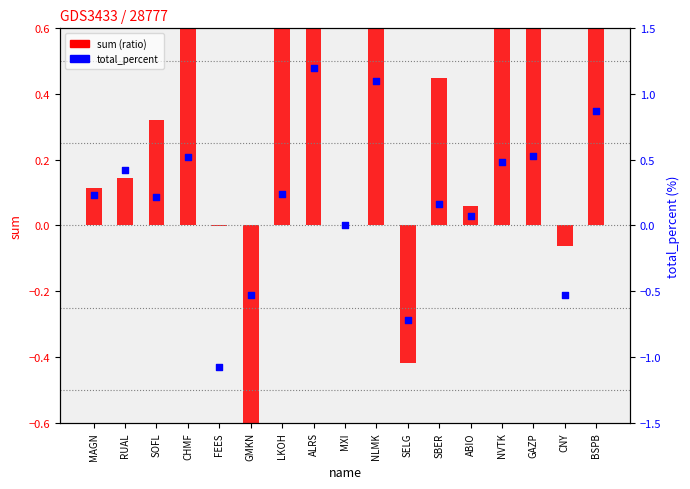

At how many categories does at least one series exceed 7?

2